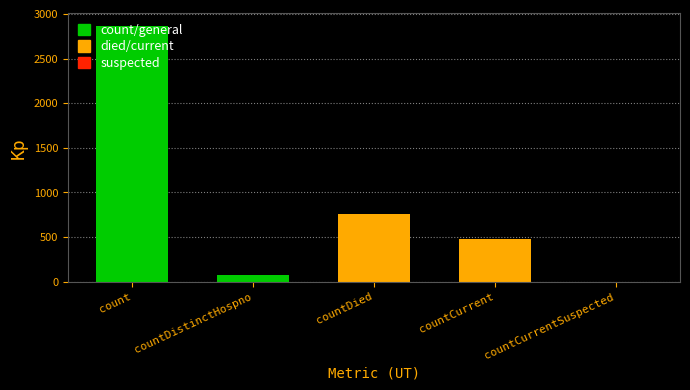

What is the change in value from count to countCurrent?

-2378